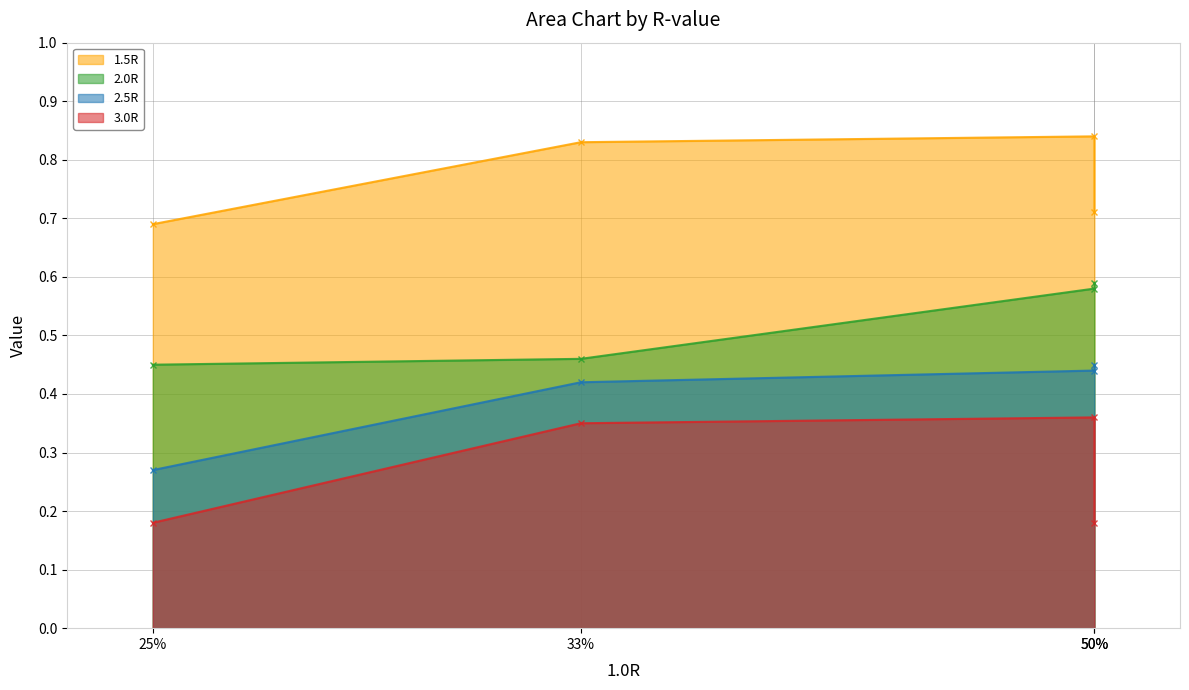

Between 40% and 50%, which series saw the biggest shift?

3.0R